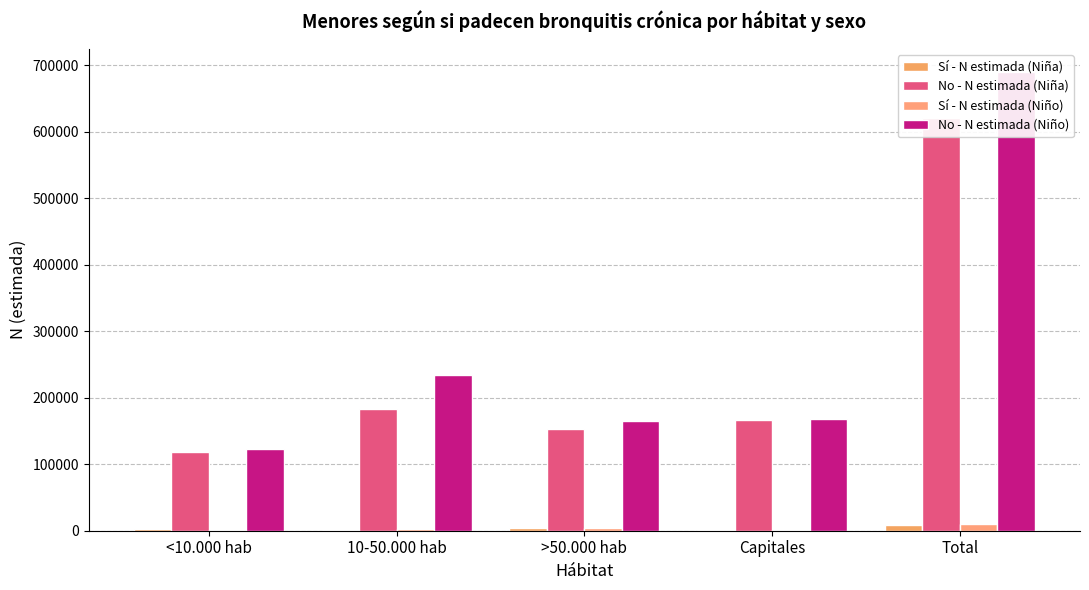

Which category has the highest value in the No - N estimada (Niño) series?

Total